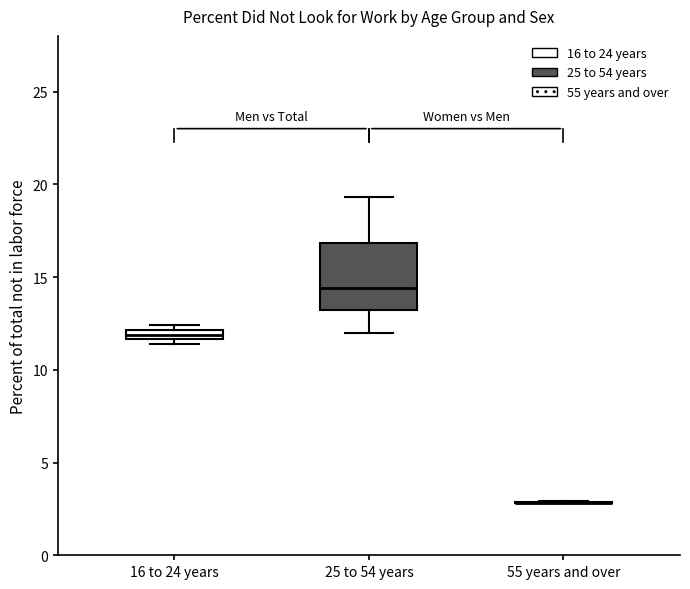

Comparing the boxes themselves (not the whiskers), which one is the tallest?

25 to 54 years